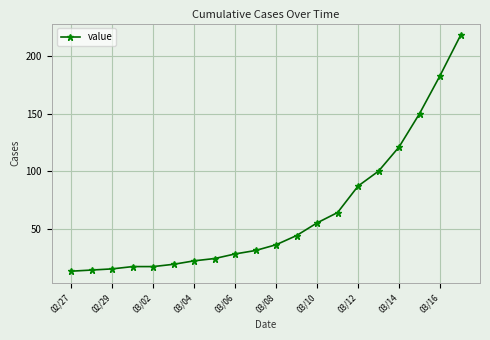

What is the minimum value shown in the chart?

13